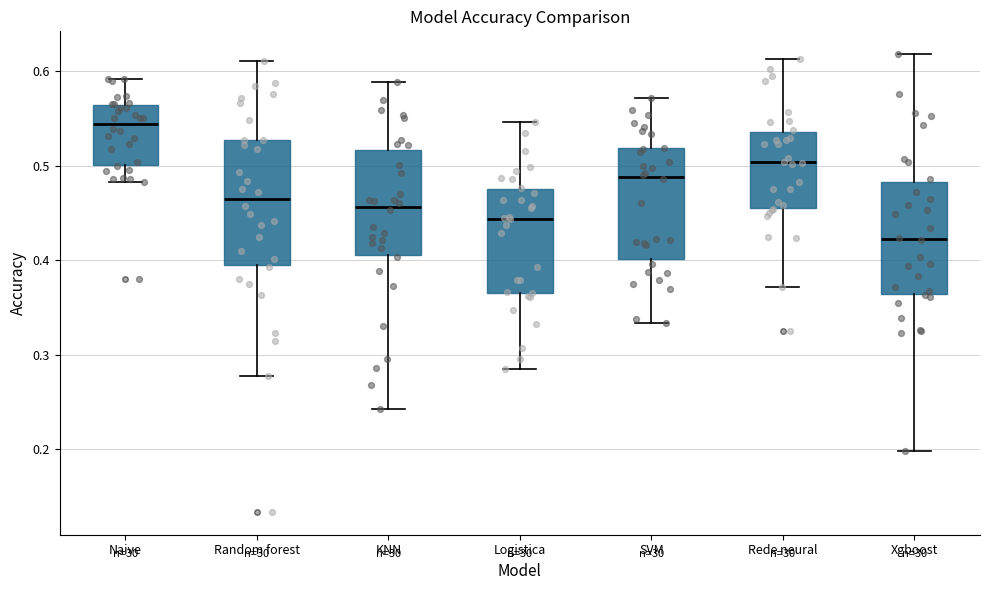

Which box is the tallest, from its lower edge to its upper edge?

Random forest